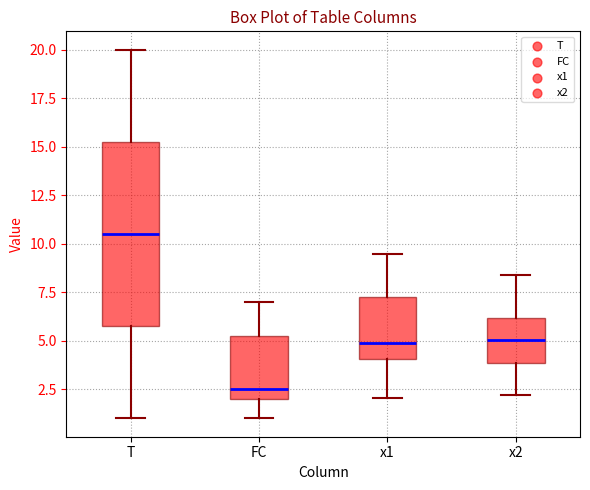

Where does the lower whisker of the box for x1 end on the y-axis? The values are not printed on the chart, so give them approximately, as read against the axis.

2.0